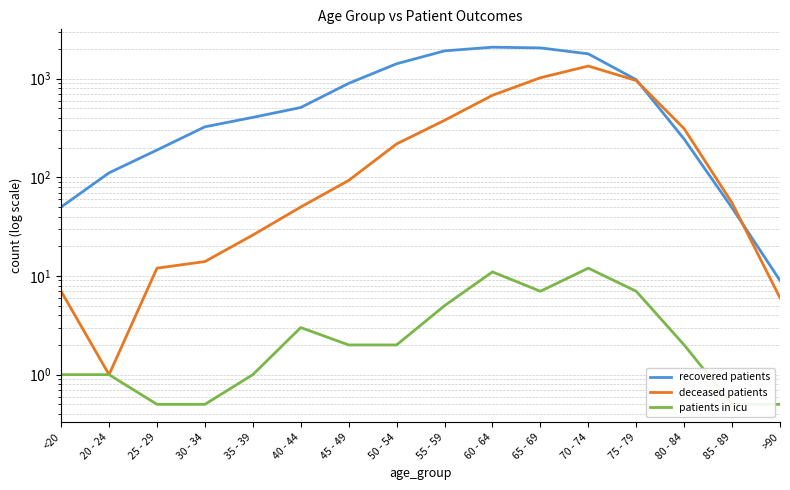

What value does the patients in icu series have at 35 - 39?

1.0